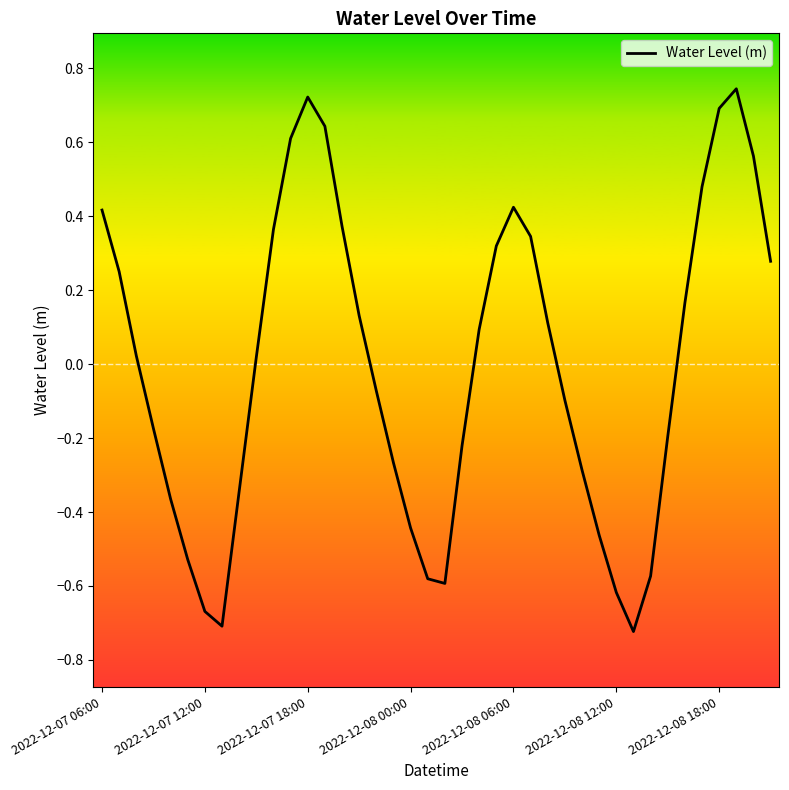

What is the difference between the maximum and minimum values?

1.5